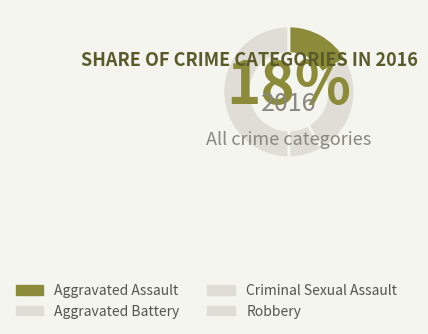

Approximately how many times larger is the value at Robbery compared to Aggravated Battery?

2.0